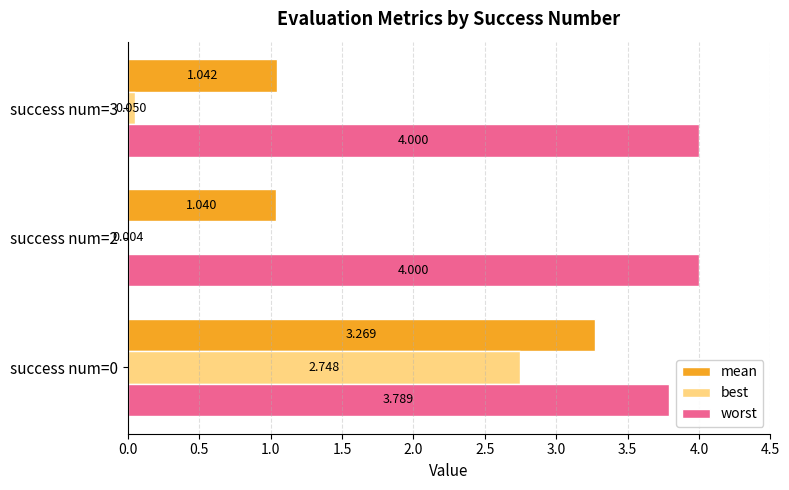

At which label is best closest to 1?

success num=3